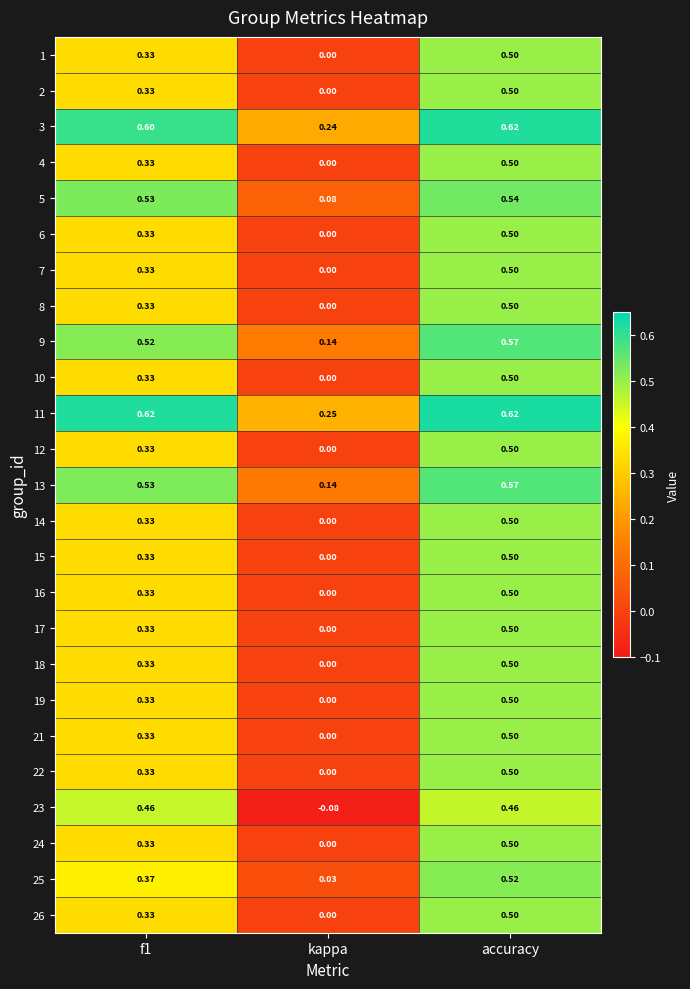

Is the value of 10 at accuracy greater than the value of 18 at kappa?

Yes